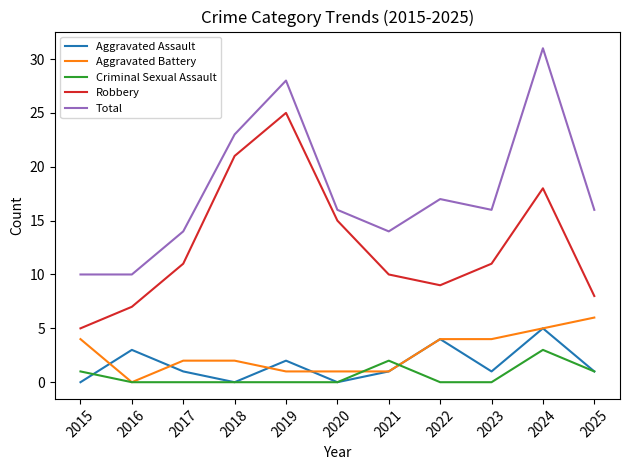

True or false: Aggravated Battery and Robbery intersect in this chart.

False